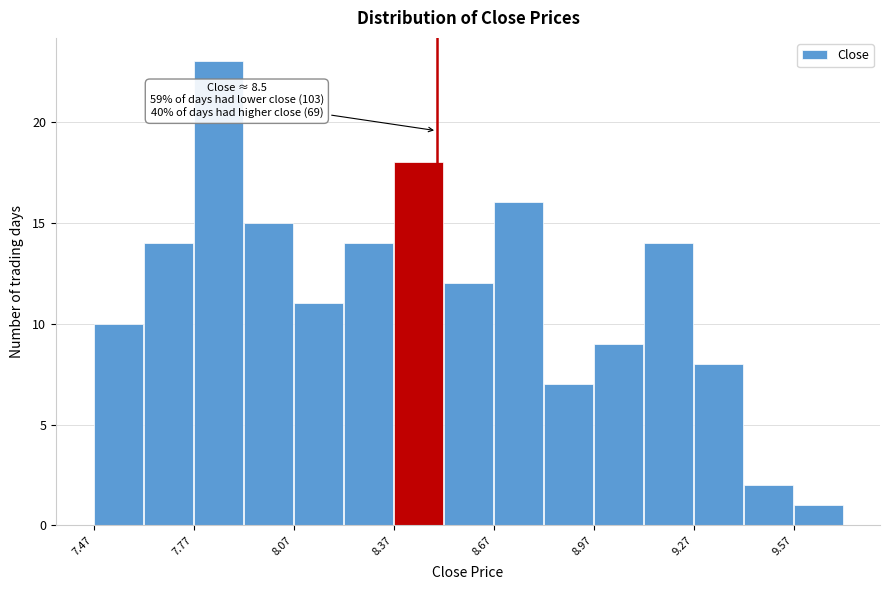

Around what value on the x-axis is the tallest bar? Give the approximate position of its centre, as read against the axis.

7.85